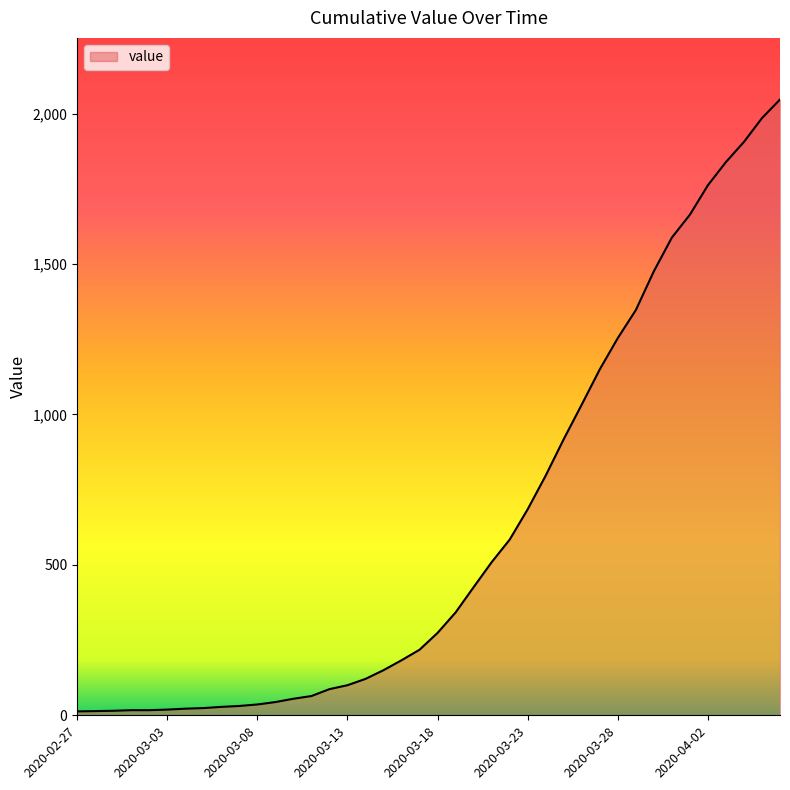

What is the greatest value displayed?

2047